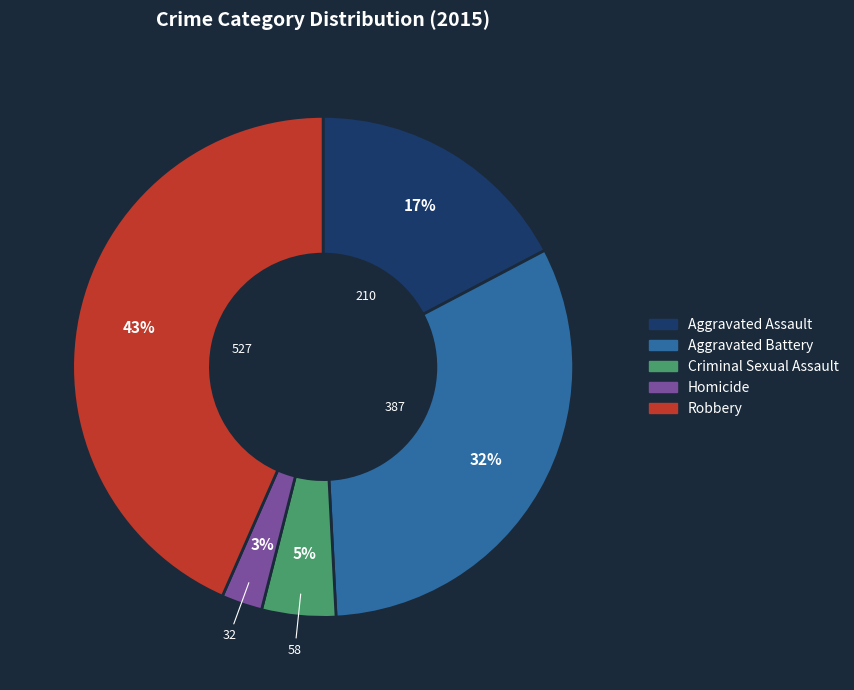

The Criminal Sexual Assault slice represents 5% of the pie. True or false?

True